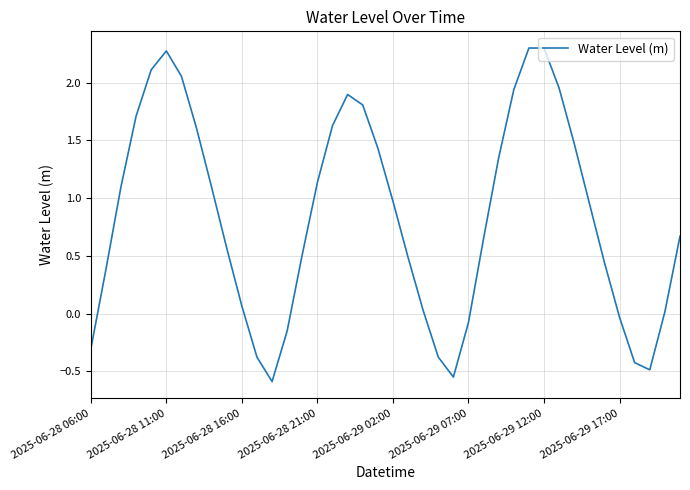

What is the difference between the maximum and minimum values?

2.9